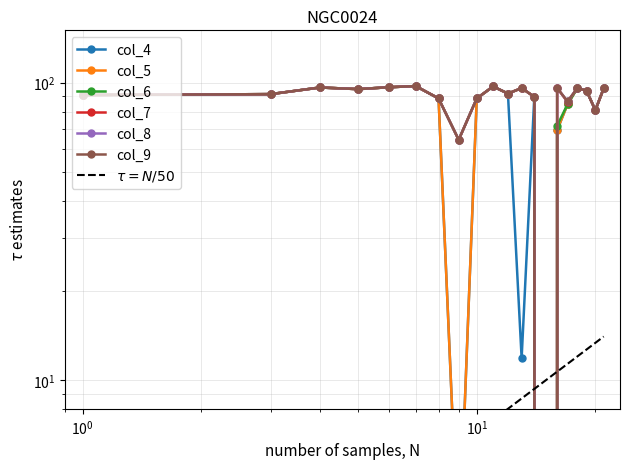

Which category has the lowest value in the col_7 series?

15.0